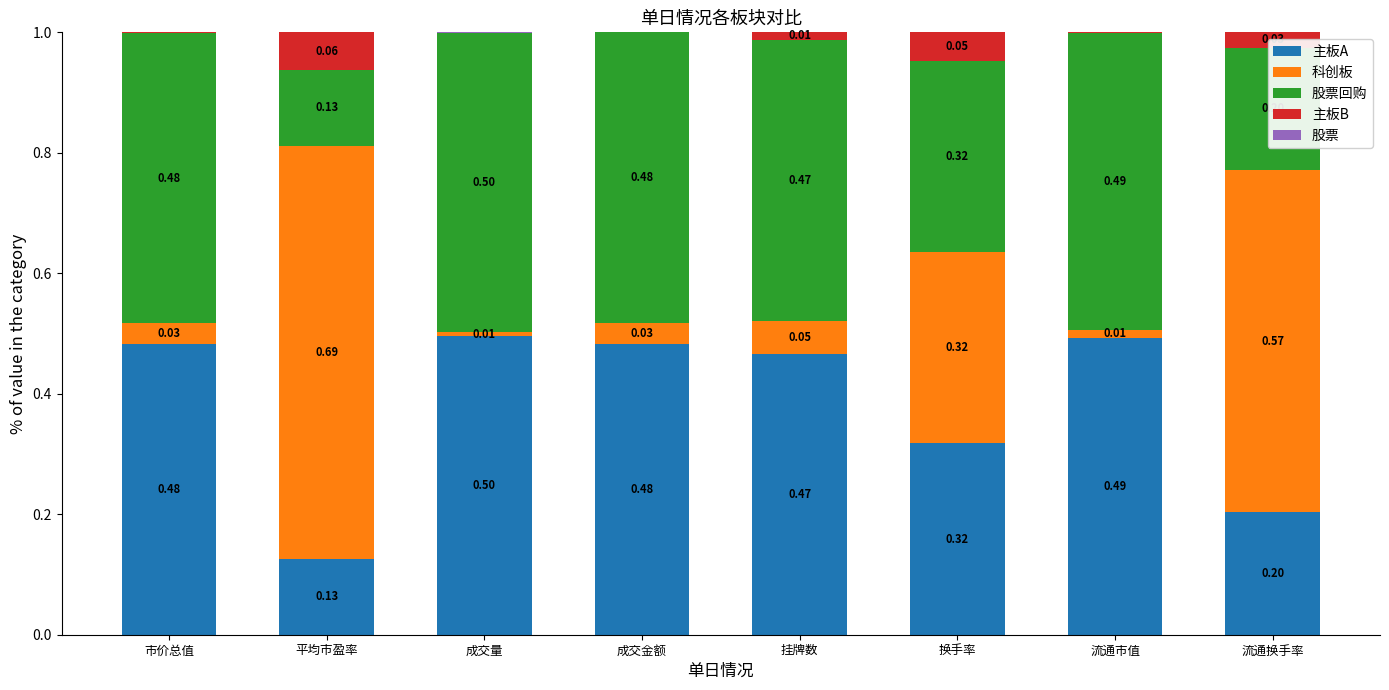

What is the sum of all 主板A values?

3.1